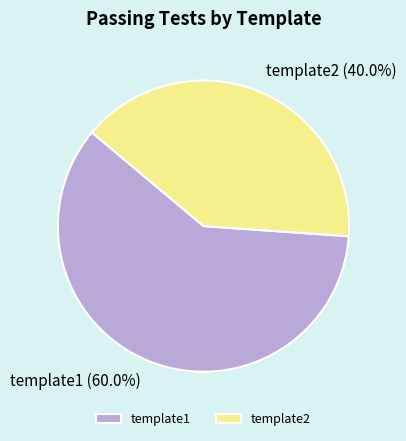

What is the majority slice?

template1